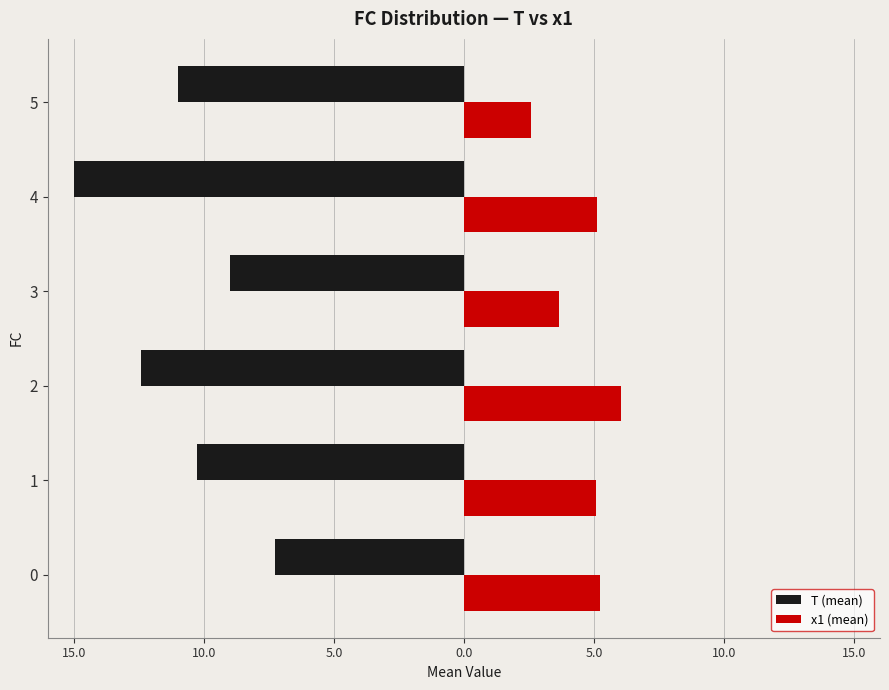

What is the difference between the second highest and minimum values in the T (mean) series?

6.0